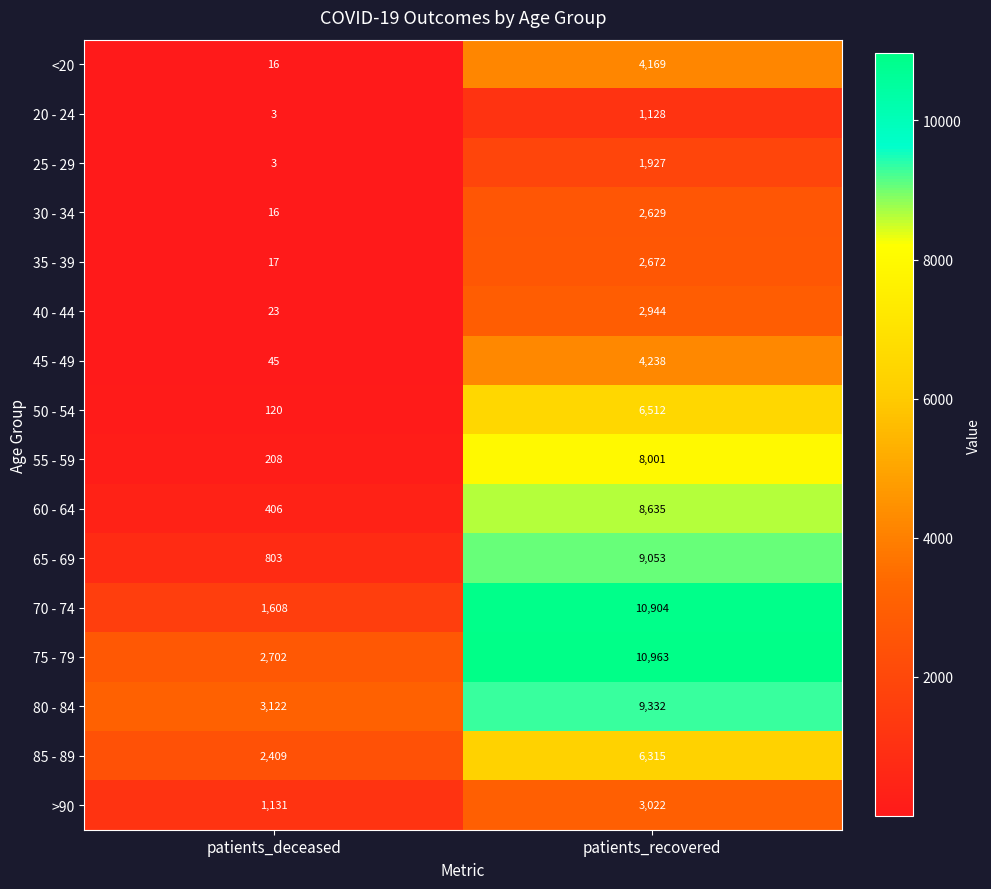

Which series has the widest spread of values?

70 - 74